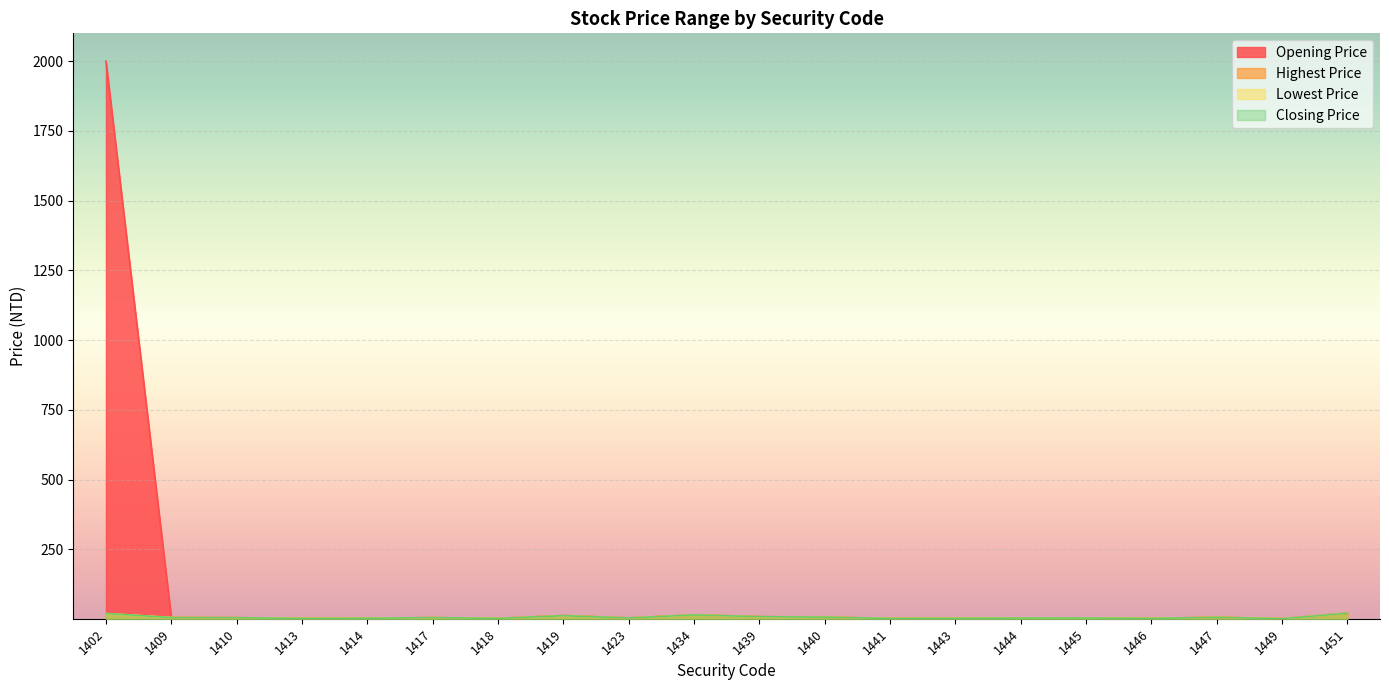

What is the difference between the highest and lowest values at 1439?

0.2